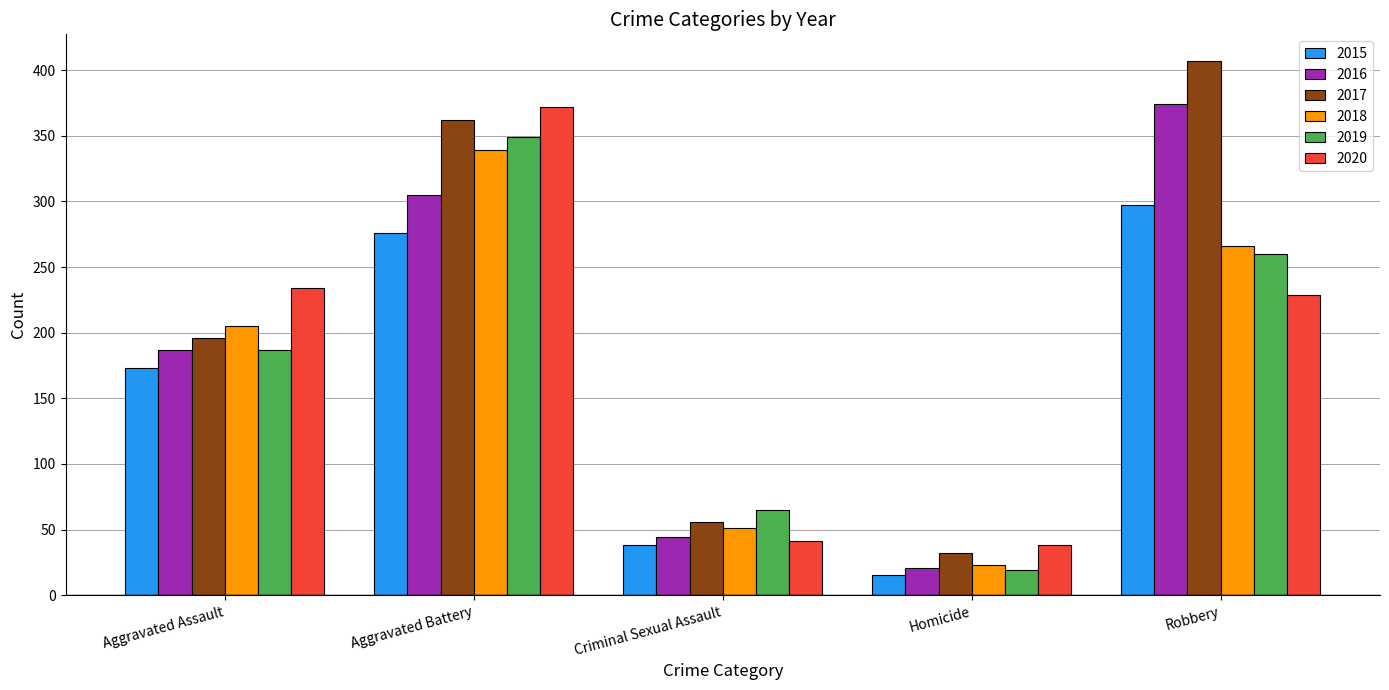

Which series has the largest total across all categories?

2017